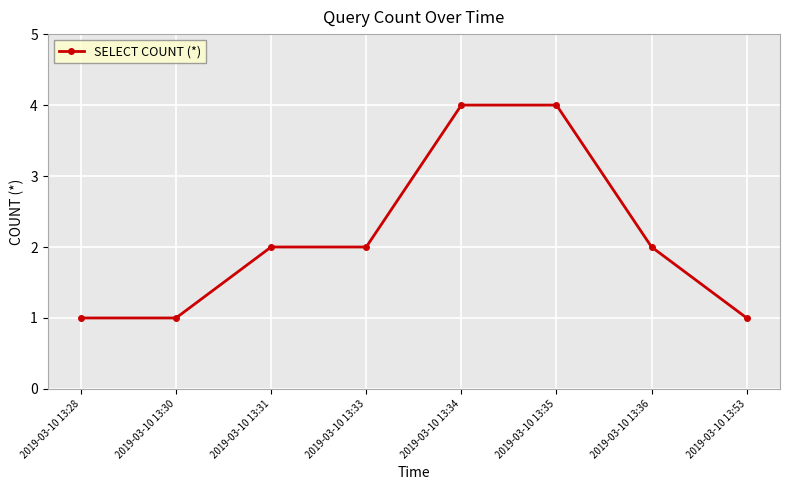

What is the value of the 7th point from the left?

2